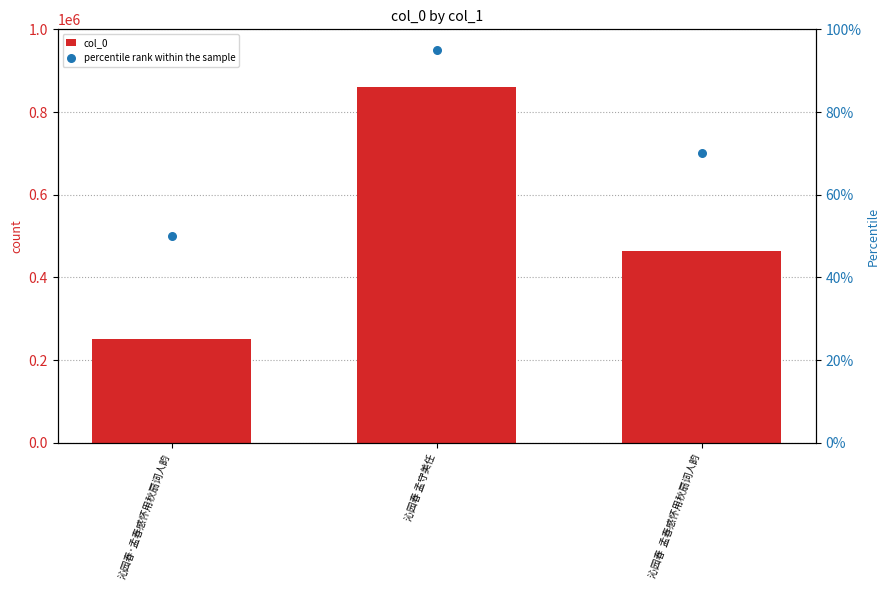

What is the total value across all series at 沁园春 孟守美任?

860346